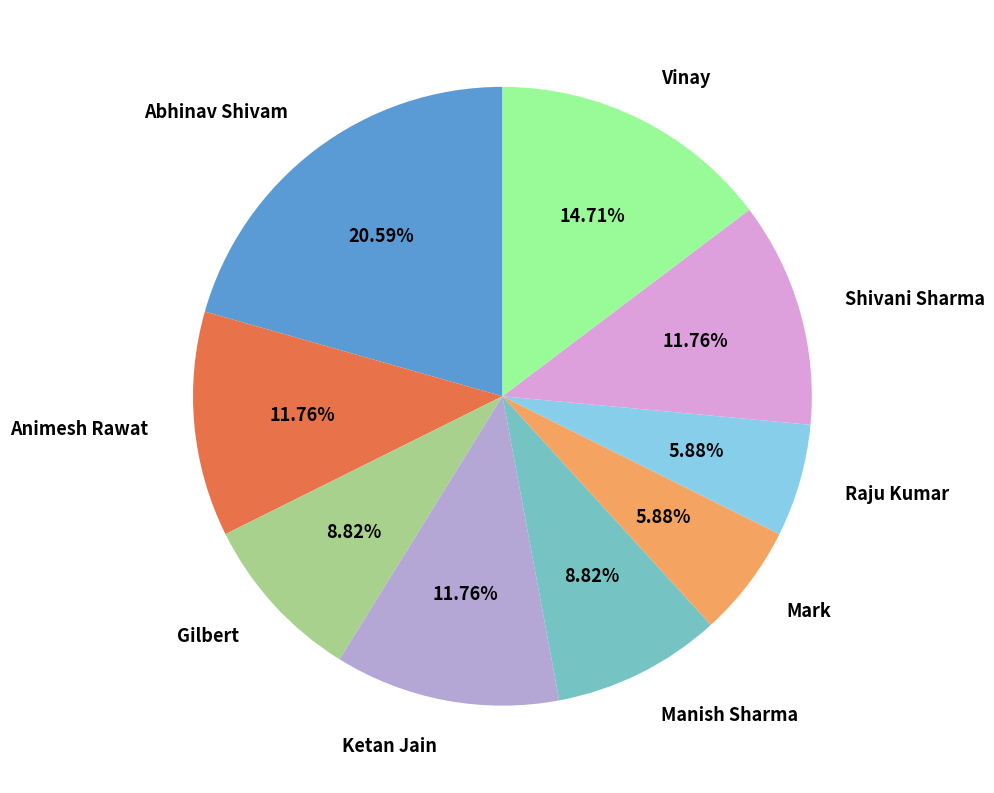

Is there a majority slice in this chart?

No